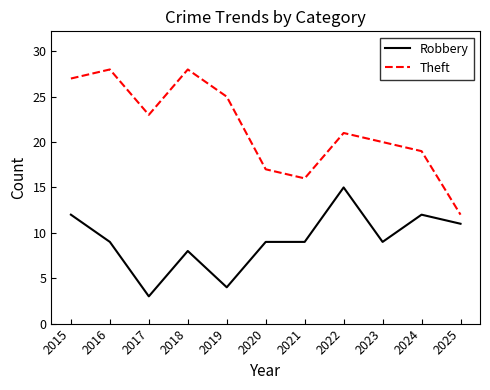

True or false: Robbery and Theft intersect in this chart.

False